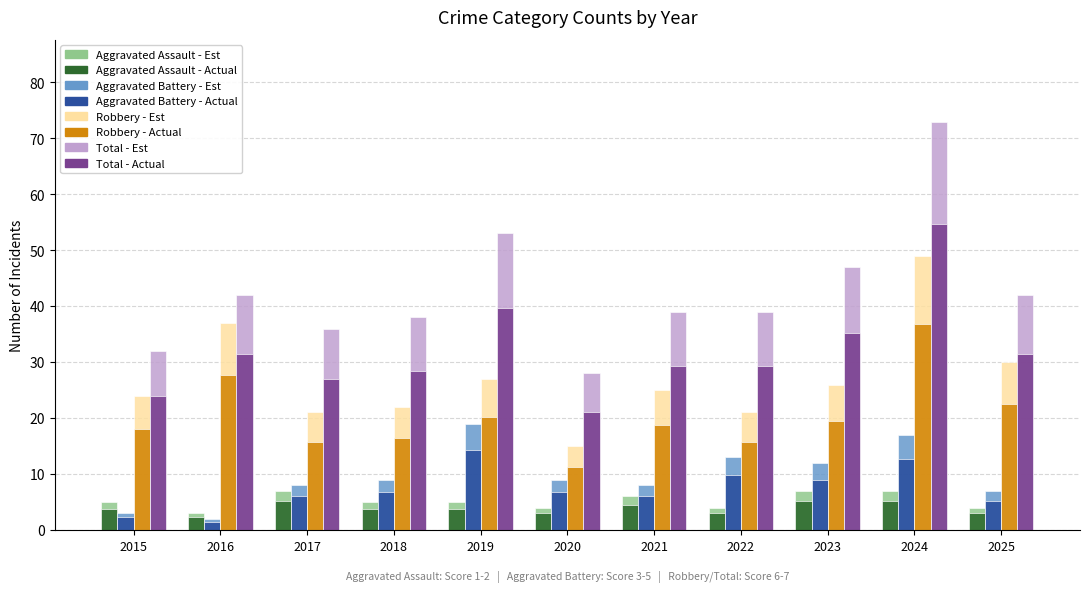

How many groups of bars are there?

11